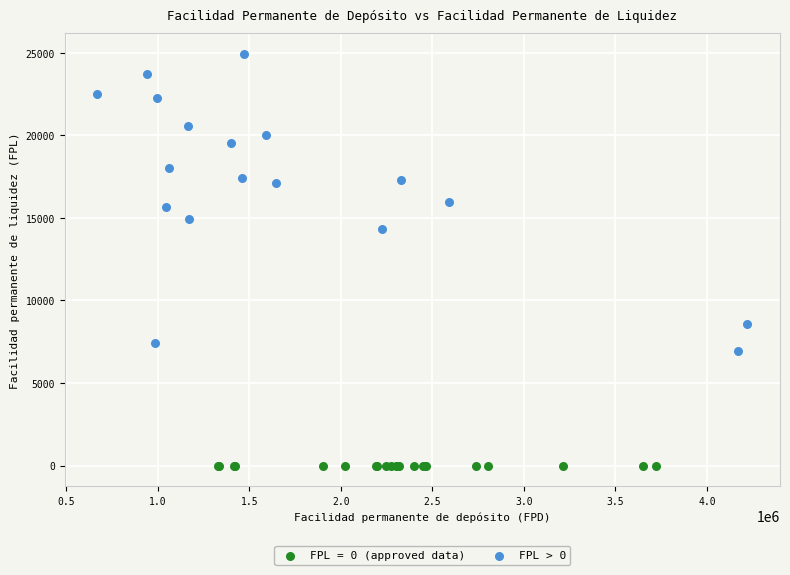

Which series contains the highest Y value?

FPL > 0